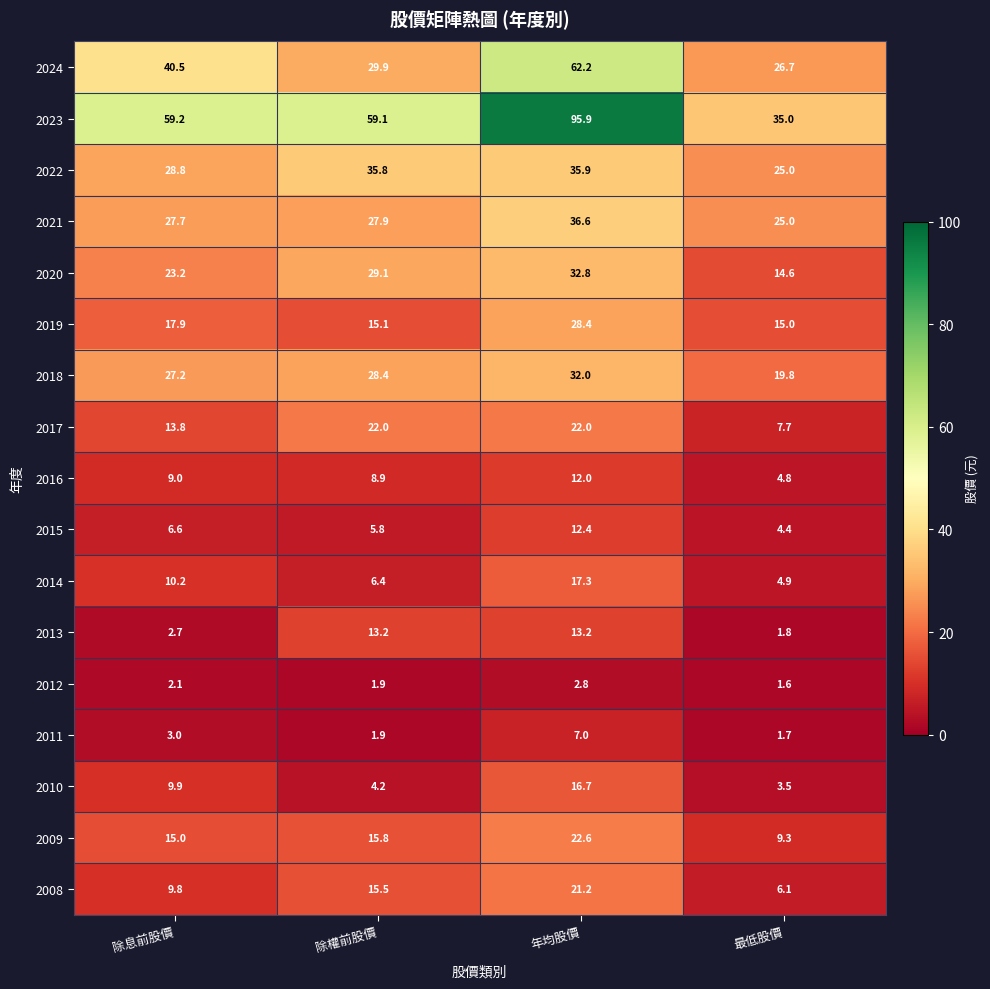

At which label is 2021 closest to 30?

除權前股價